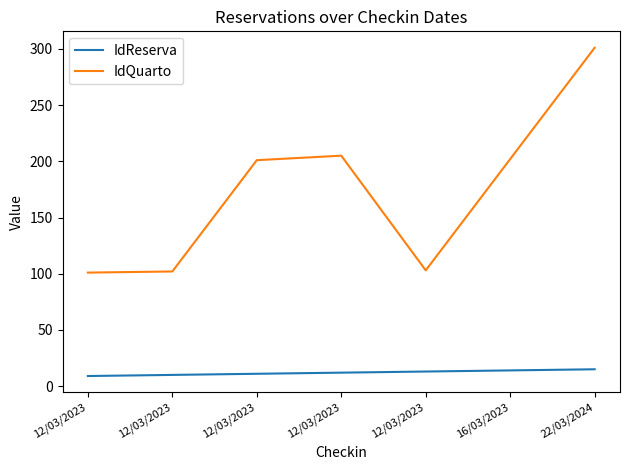

What are all the series names shown in the legend?

IdReserva, IdQuarto